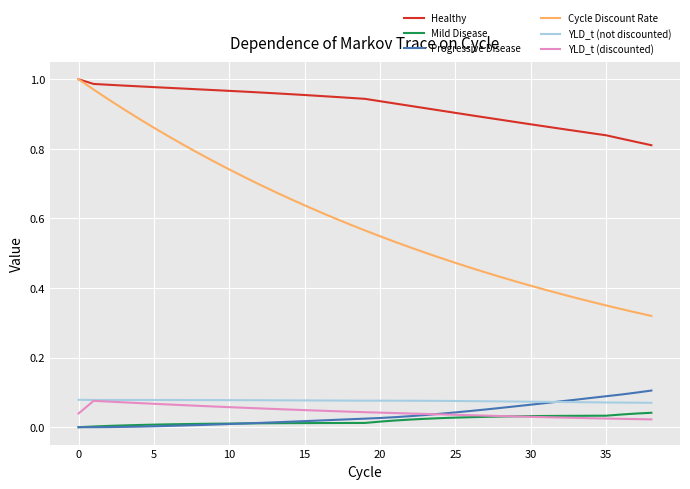

Which series has the largest total across all categories?

Healthy